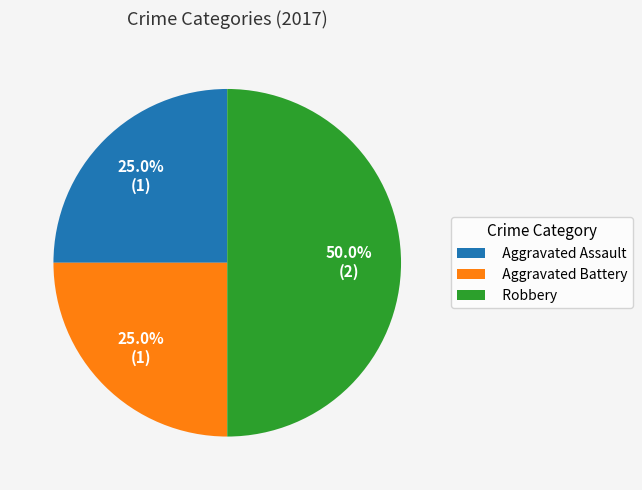

What is the ratio of the value at Aggravated Assault to the value at Aggravated Battery?

1.0